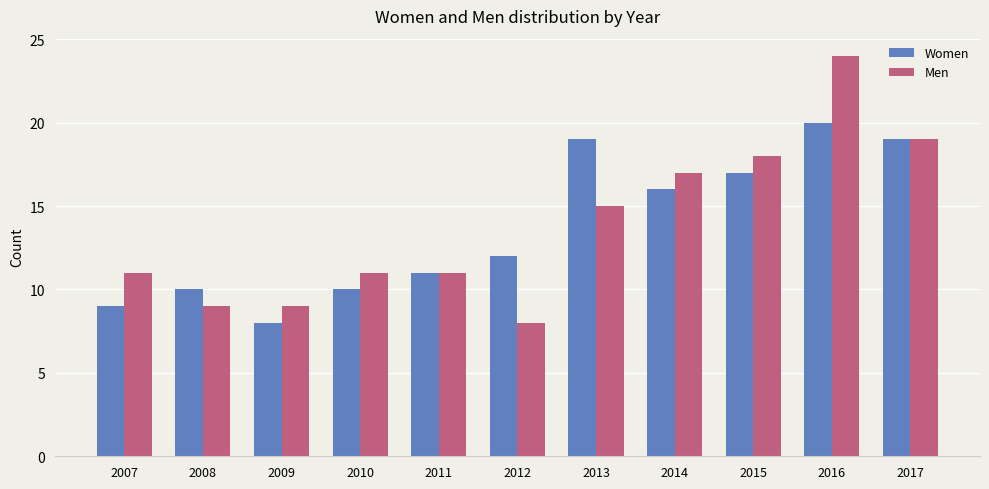

At how many categories does at least one series exceed 22?

1